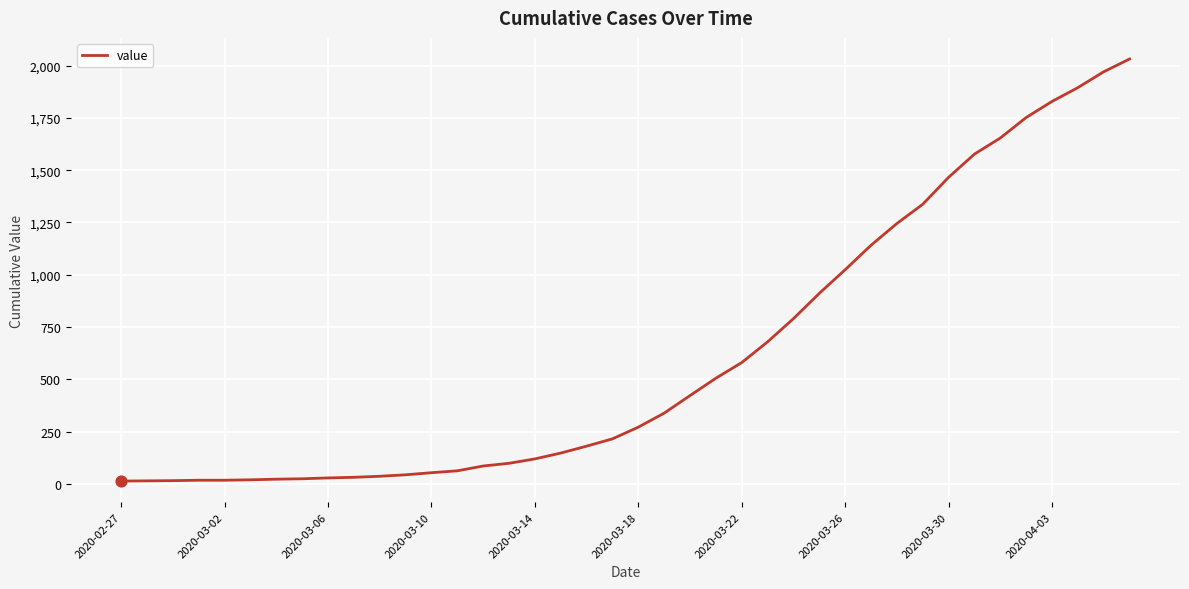

What is the difference between the maximum and minimum values?

2019